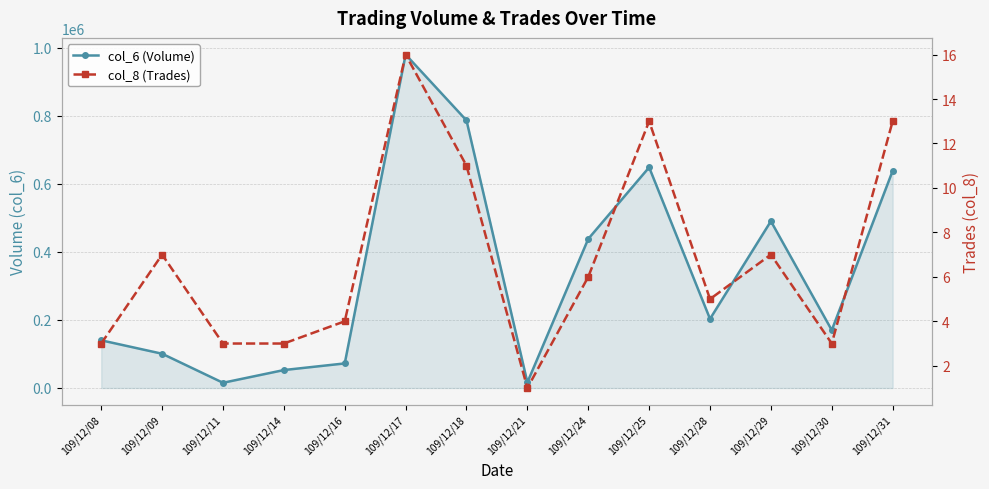

The col_8 (Trades) series shows 5 at 109/12/29. True or false?

False